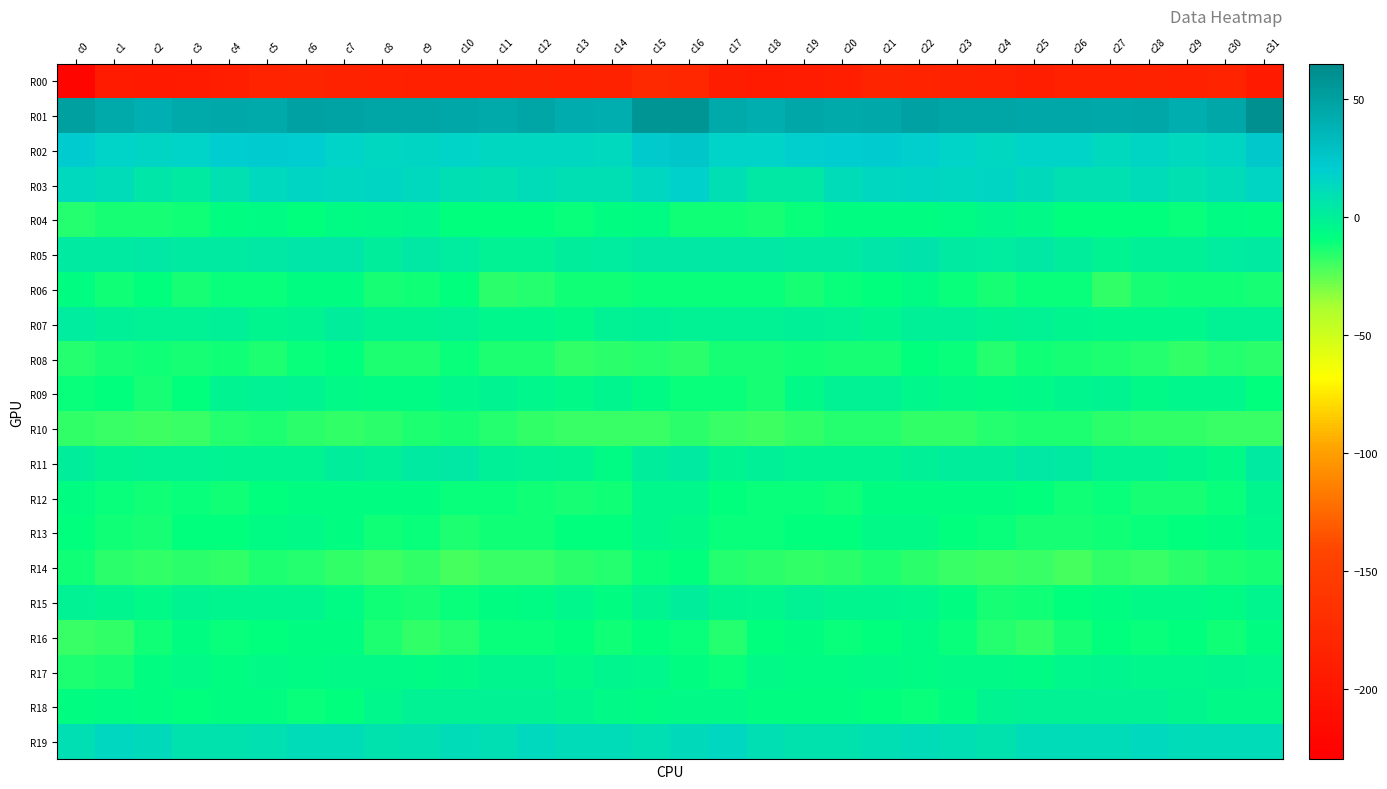

Rank the series by their maximum value, from highest to lowest.

R01, R02, R03, R19, R05, R11, R07, R15, R09, R18, R12, R17, R13, R04, R06, R16, R08, R14, R10, R00